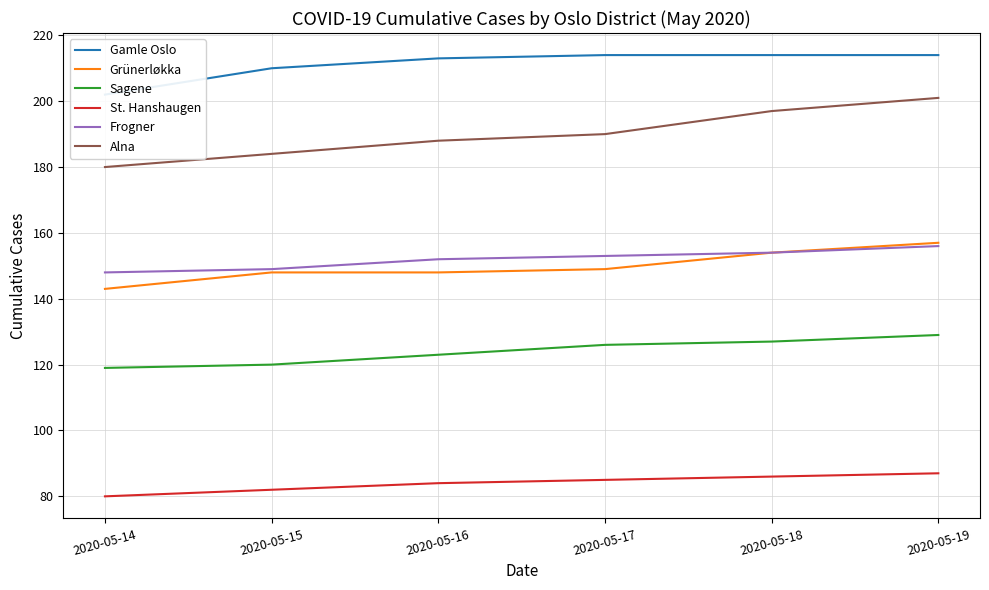

True or false: St. Hanshaugen and Frogner intersect in this chart.

False